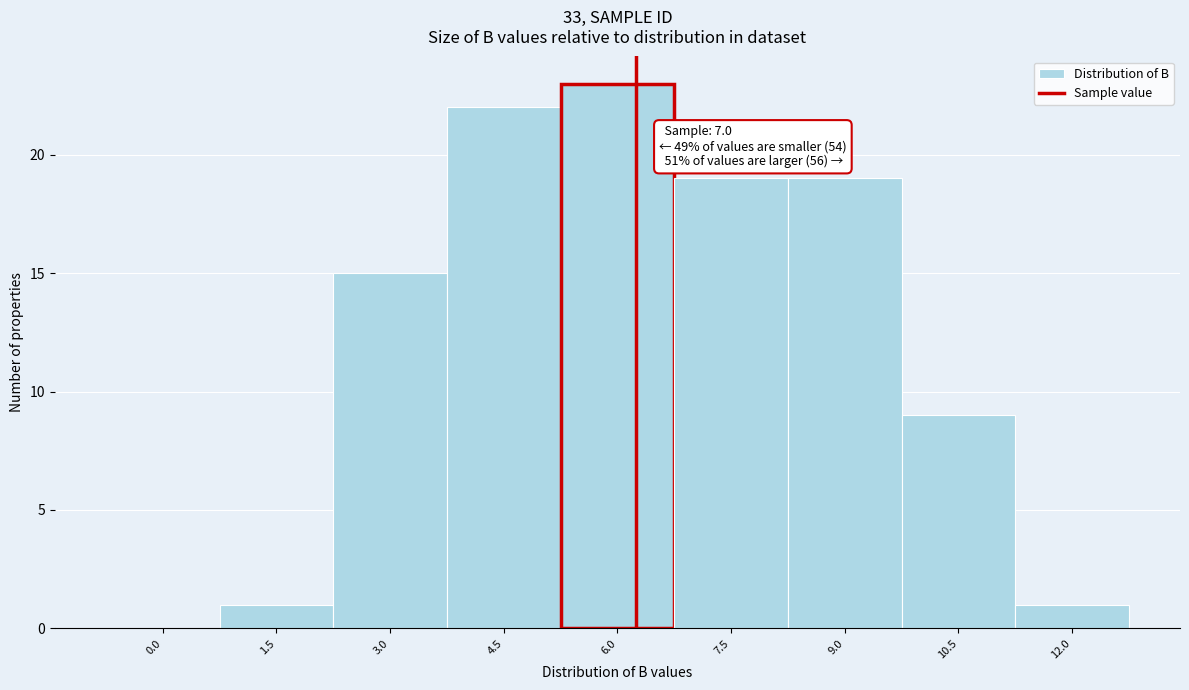

Reading left to right, extract all data points from this chart.

0.0=0	1.5=1	3.0=15	4.5=22	6.0=23	7.5=19	9.0=19	10.5=9	12.0=1